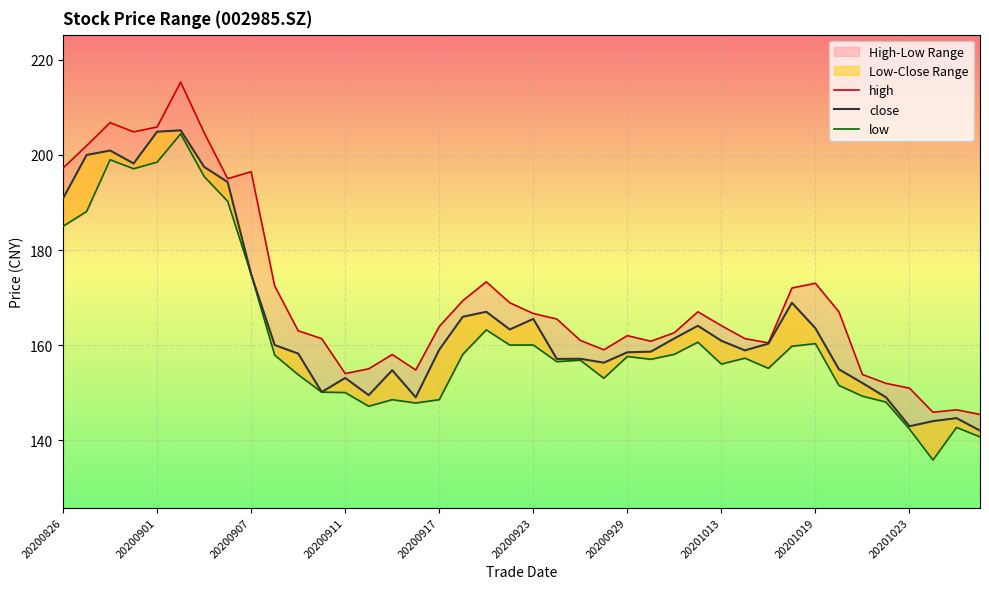

Is it true that low equals 277.4 at 20201023?

False